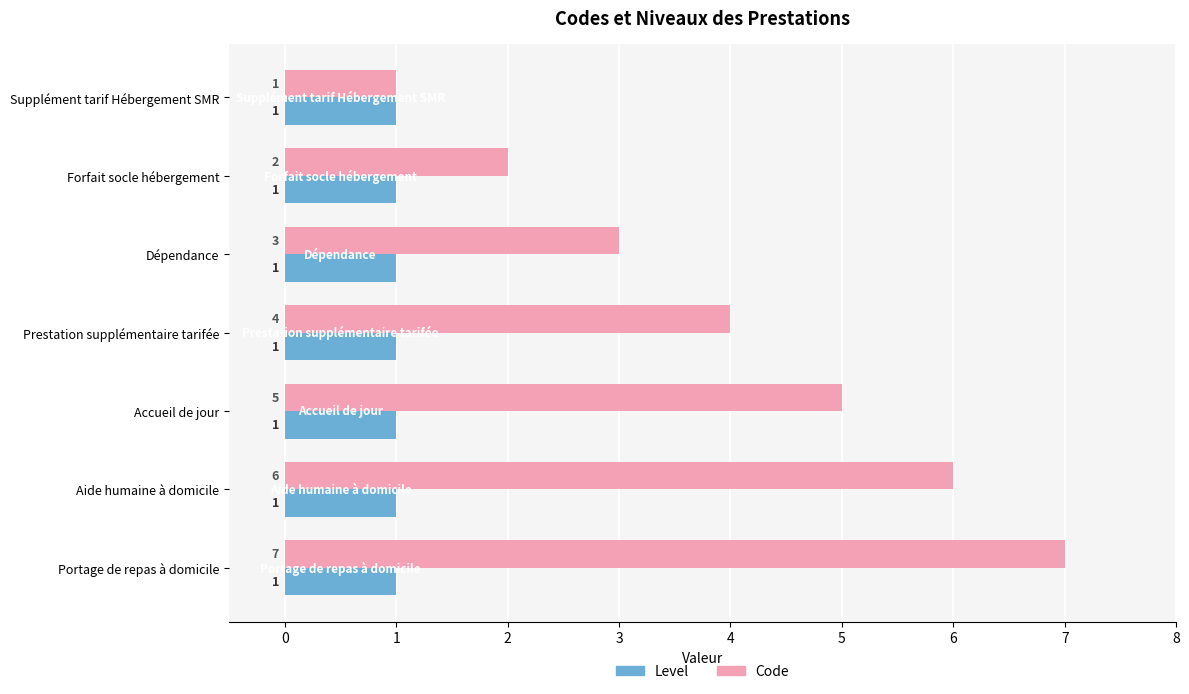

Between Forfait socle hébergement and Accueil de jour, which series saw the biggest shift?

Code